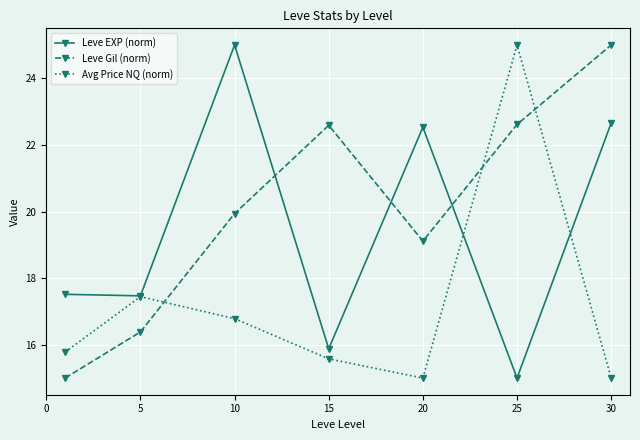

How many data points in Leve Gil (norm) are less than 19?

2